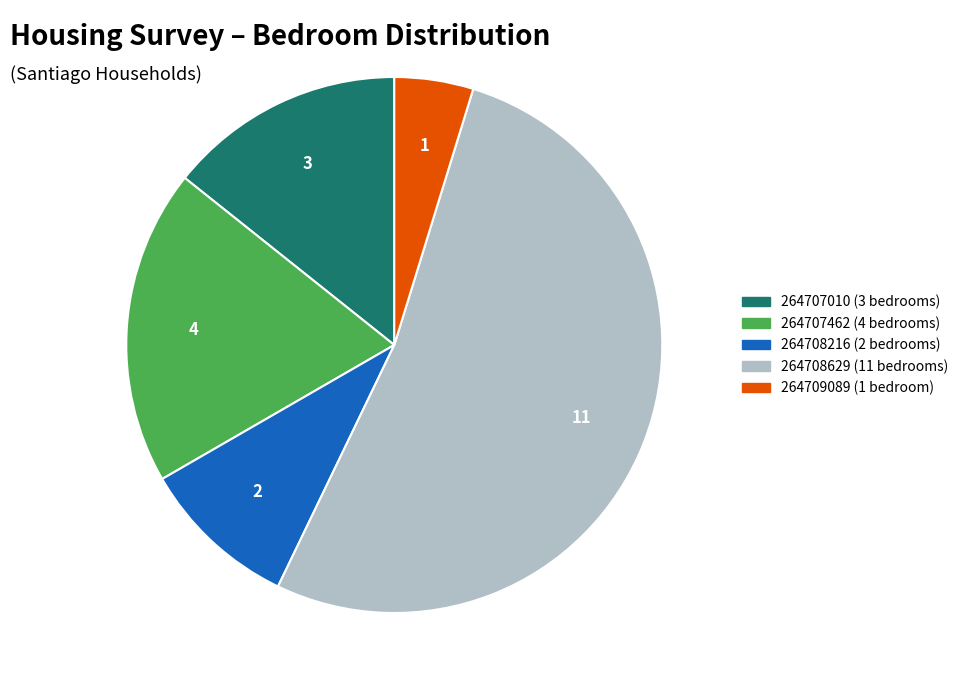

Approximately how many times larger is the value at 264707462 compared to 264708216?

2.0